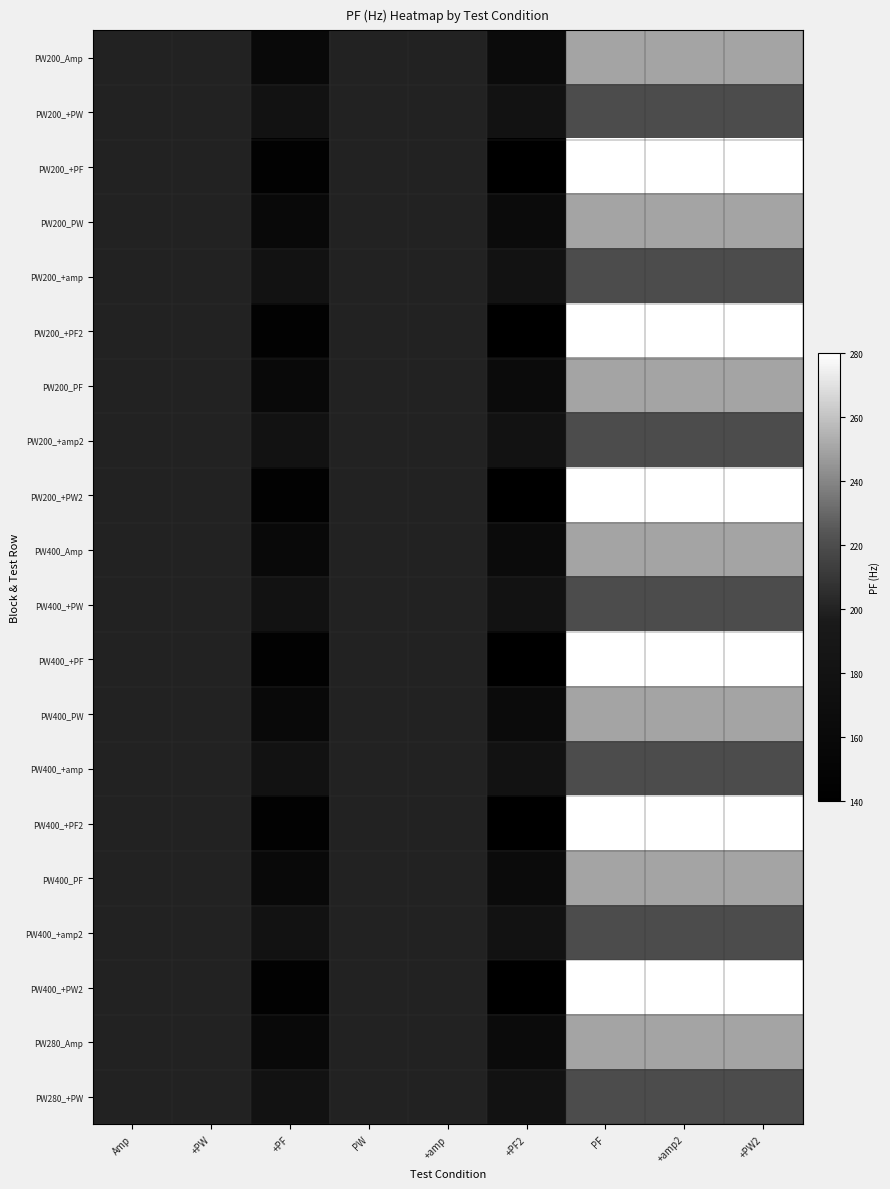

At how many categories does at least one series exceed 152?

9